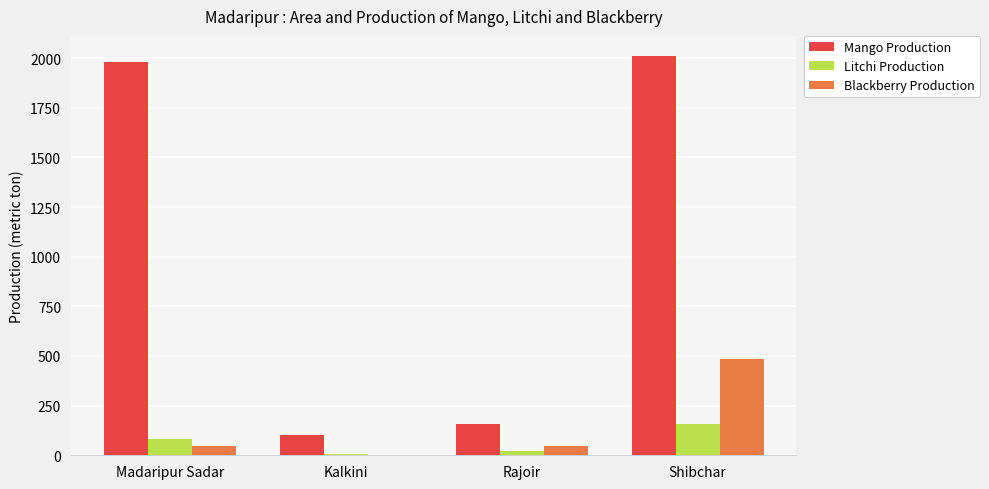

How many groups of bars are there?

4